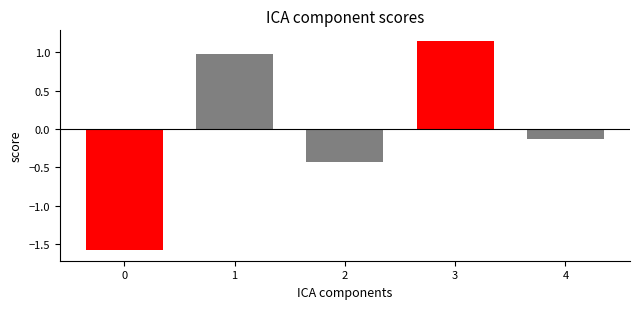

What is the change in value from 0 to 3?

+2.7